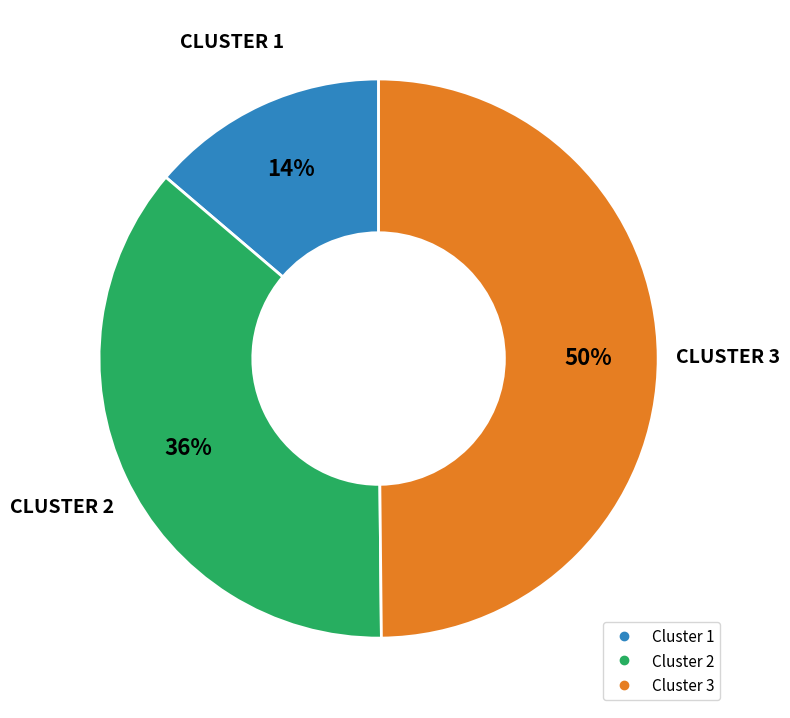

To the nearest percent, what is the difference between the largest and smallest slice percentages?

36%